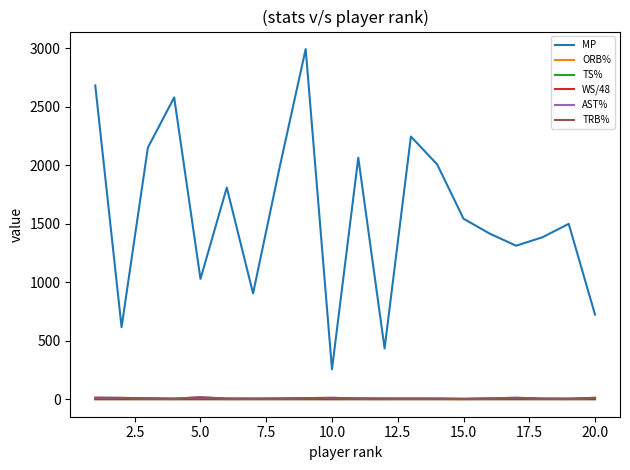

Which series has the largest total across all categories?

MP